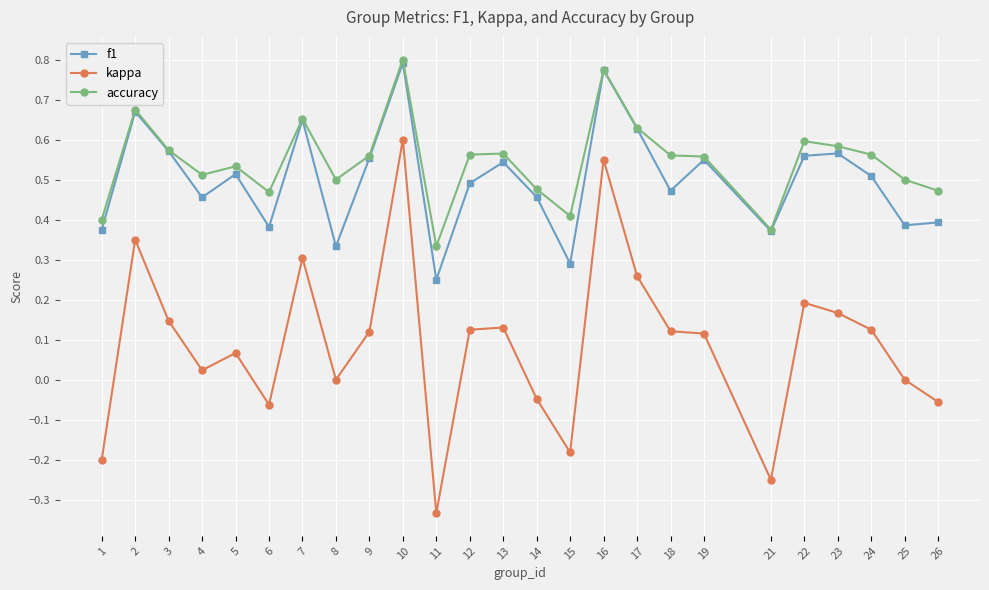

Which series has the widest spread of values?

kappa